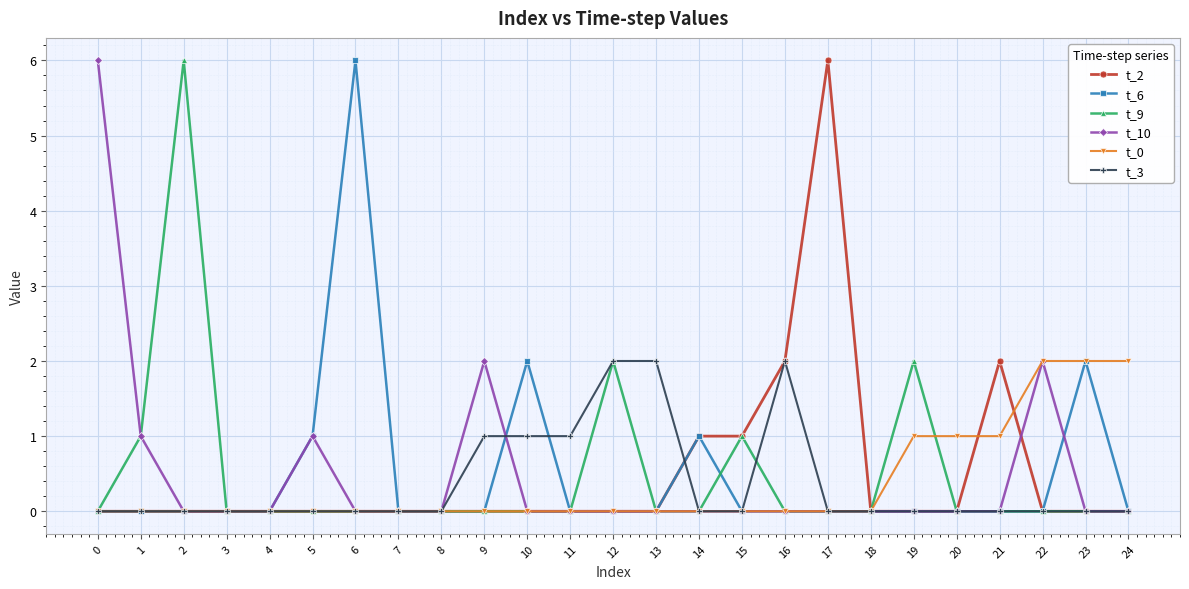

The value of t_0 at 24 is 1. True or false?

False